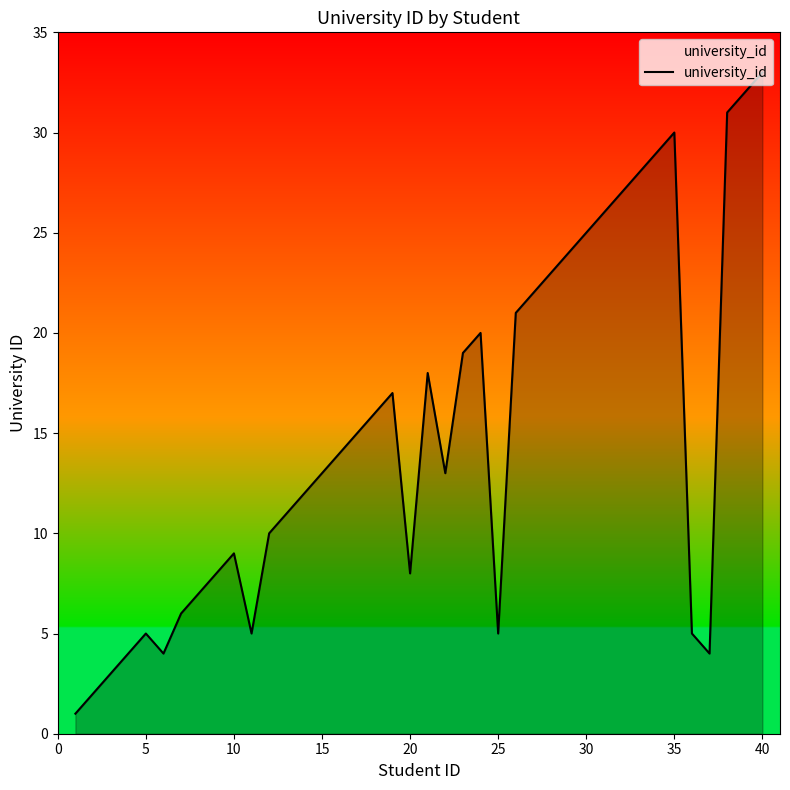

What is the difference between the maximum and minimum values?

32